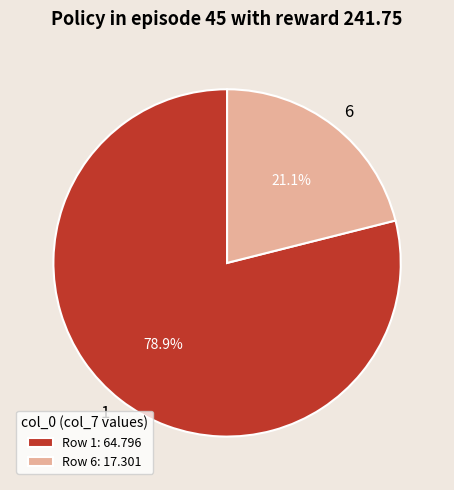

Count the number of slices in the pie.

2